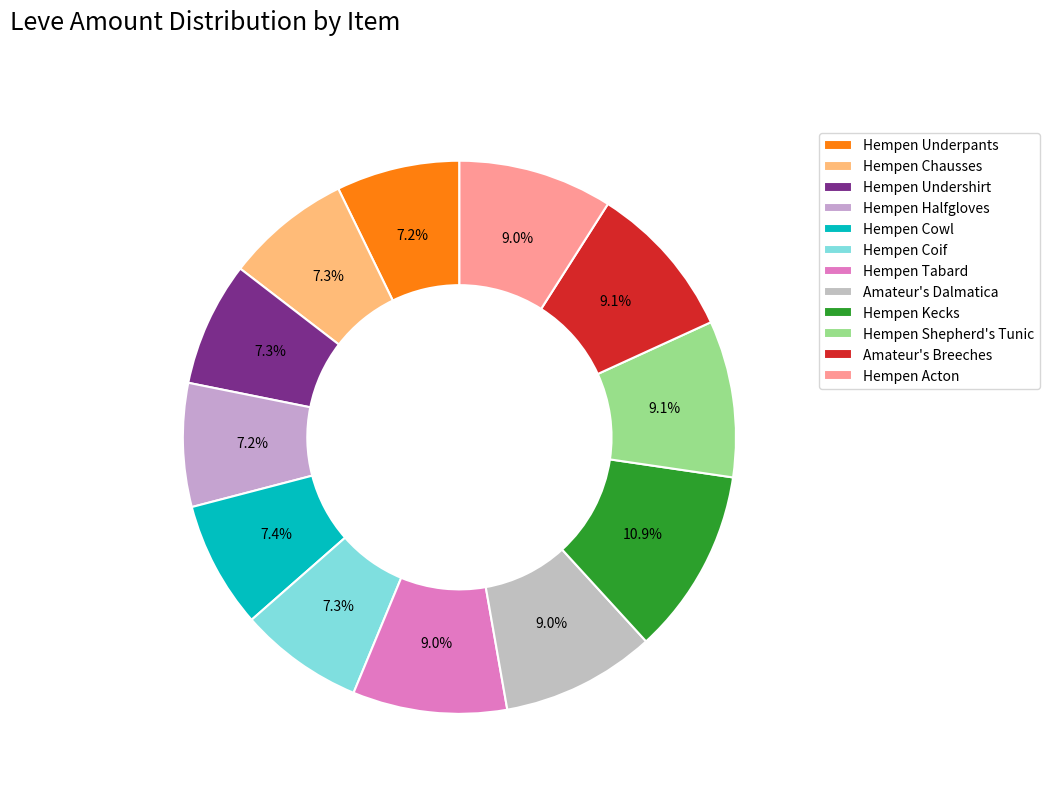

Which has a higher value, Hempen Underpants or Hempen Chausses?

Hempen Chausses